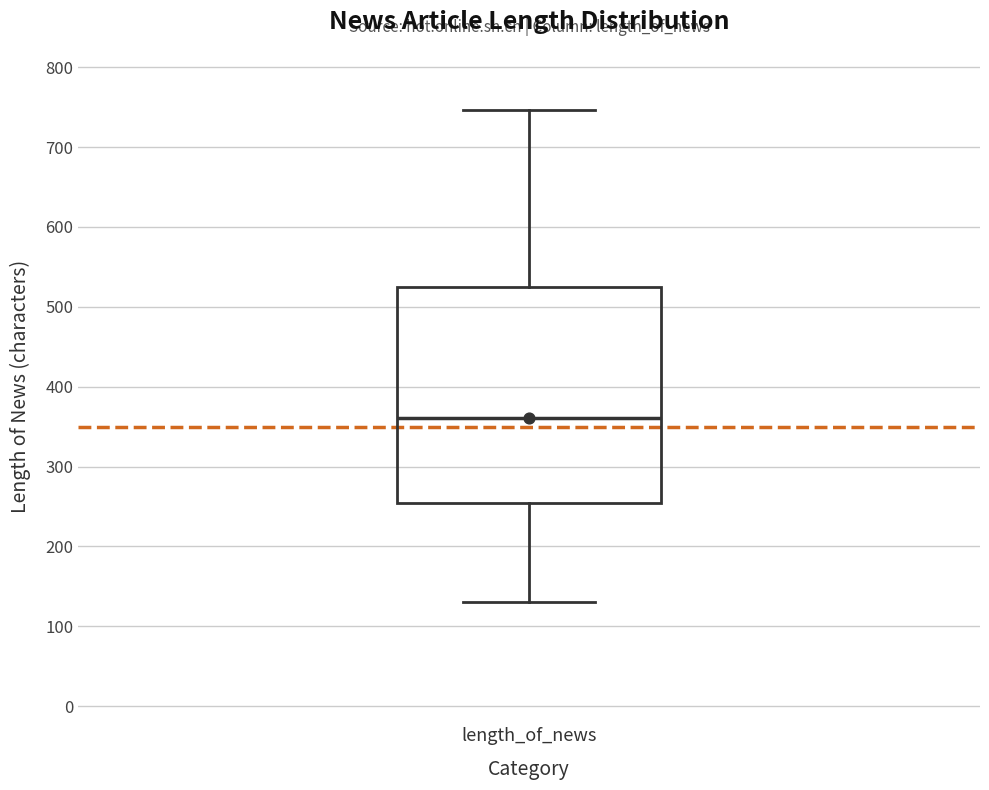

Read this box plot against the y-axis: the position of the median line, the range covered by the box, and the ends of both whiskers. The values are not printed on the chart, so give them approximately, as read against the axis.

median 360, box 250 to 520, whiskers 130 to 750